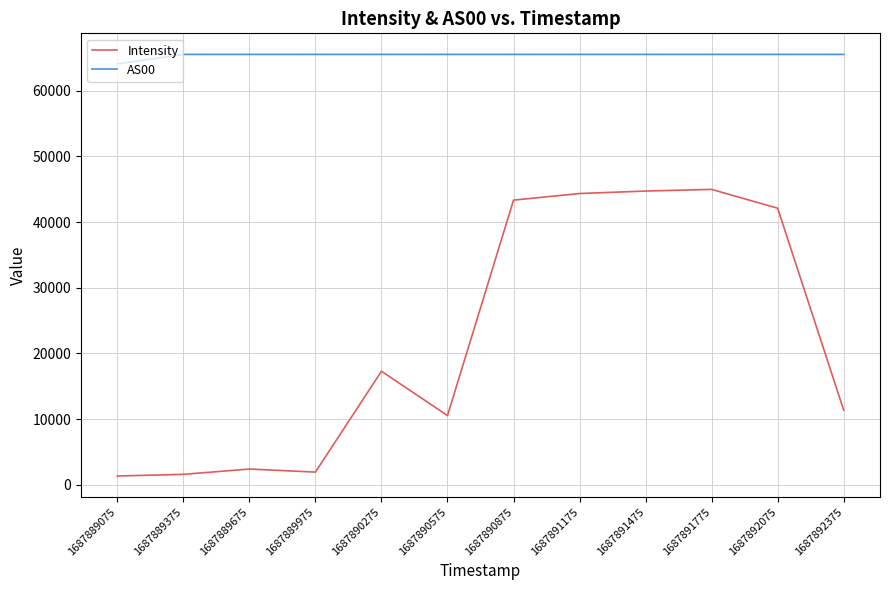

True or false: AS00 has a value of 64092.0 at 1687889075.

True